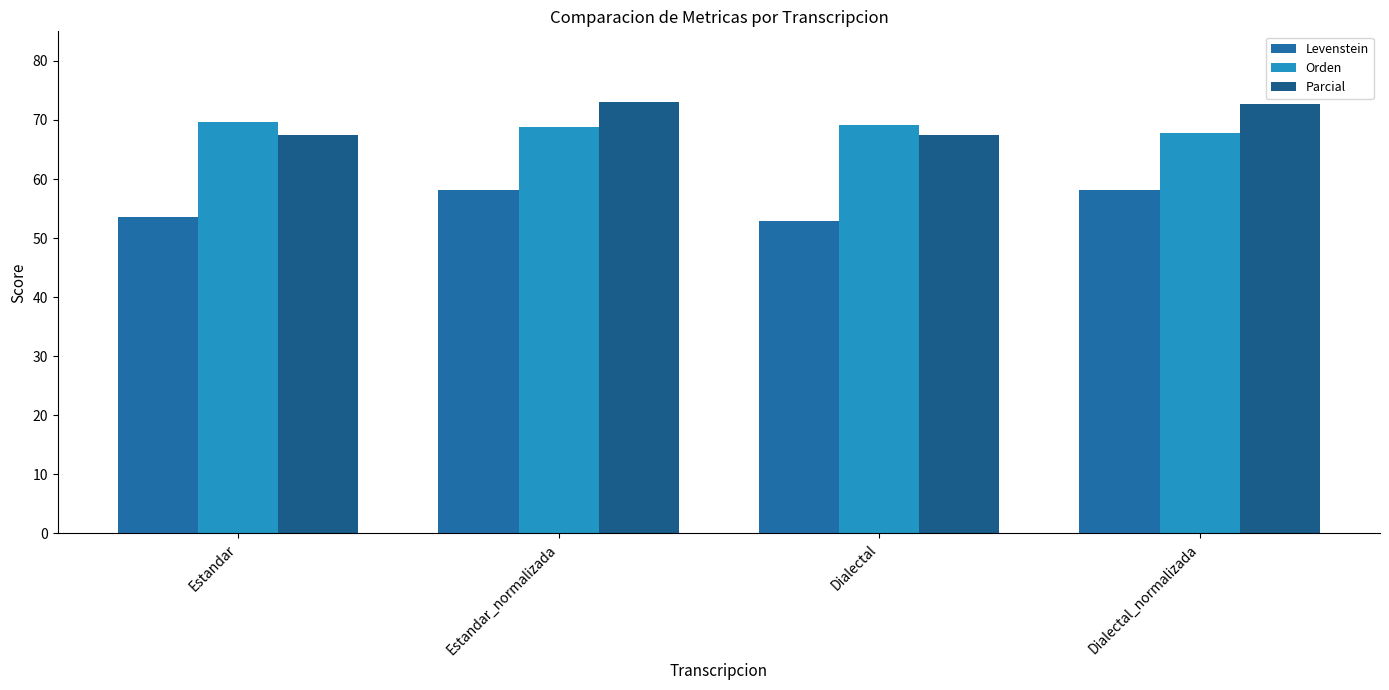

What is the difference between the second highest and minimum values in the Parcial series?

5.3